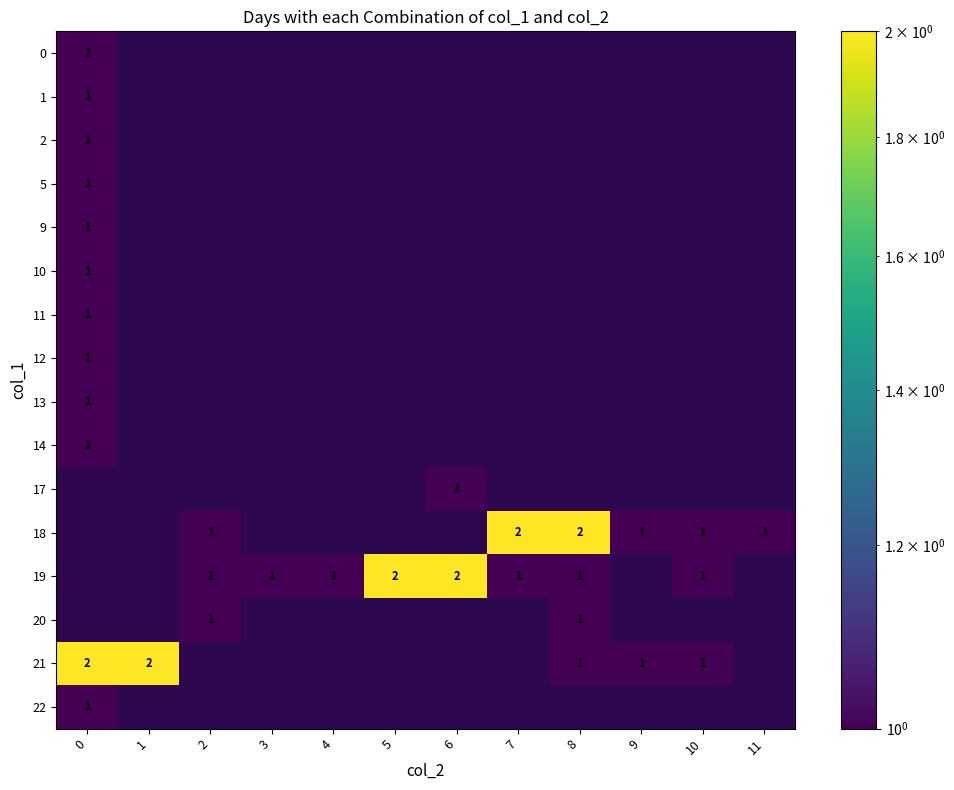

Count the number of data series in this chart.

16